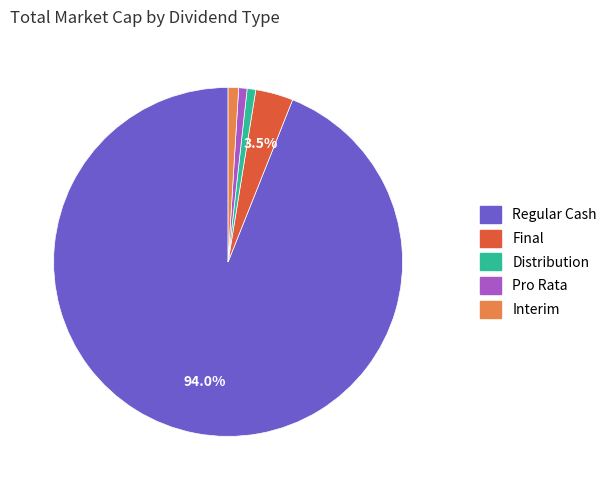

Which has a higher value, Pro Rata or Regular Cash?

Regular Cash